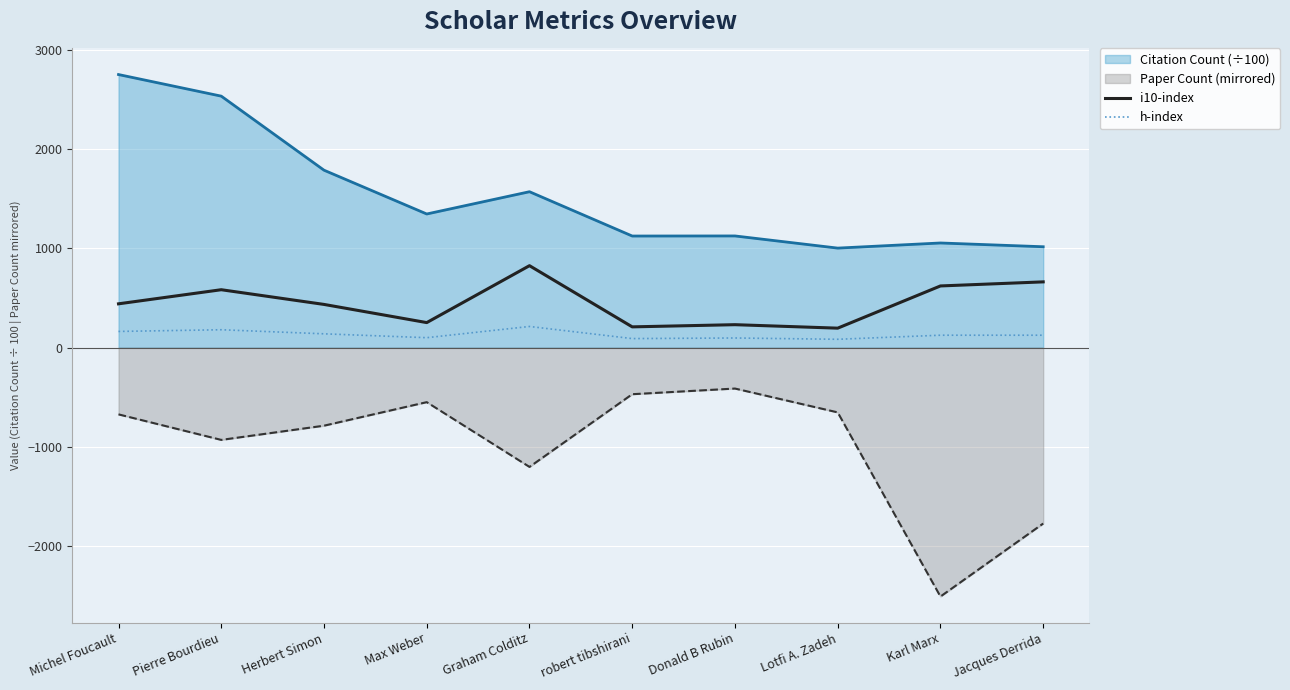

What position from the left is Karl Marx?

9